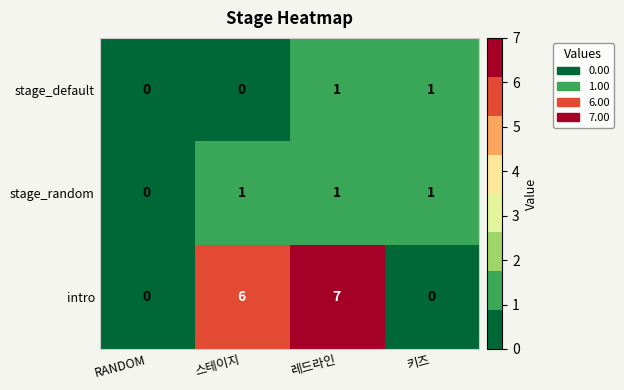

At how many categories does at least one series exceed 2?

2